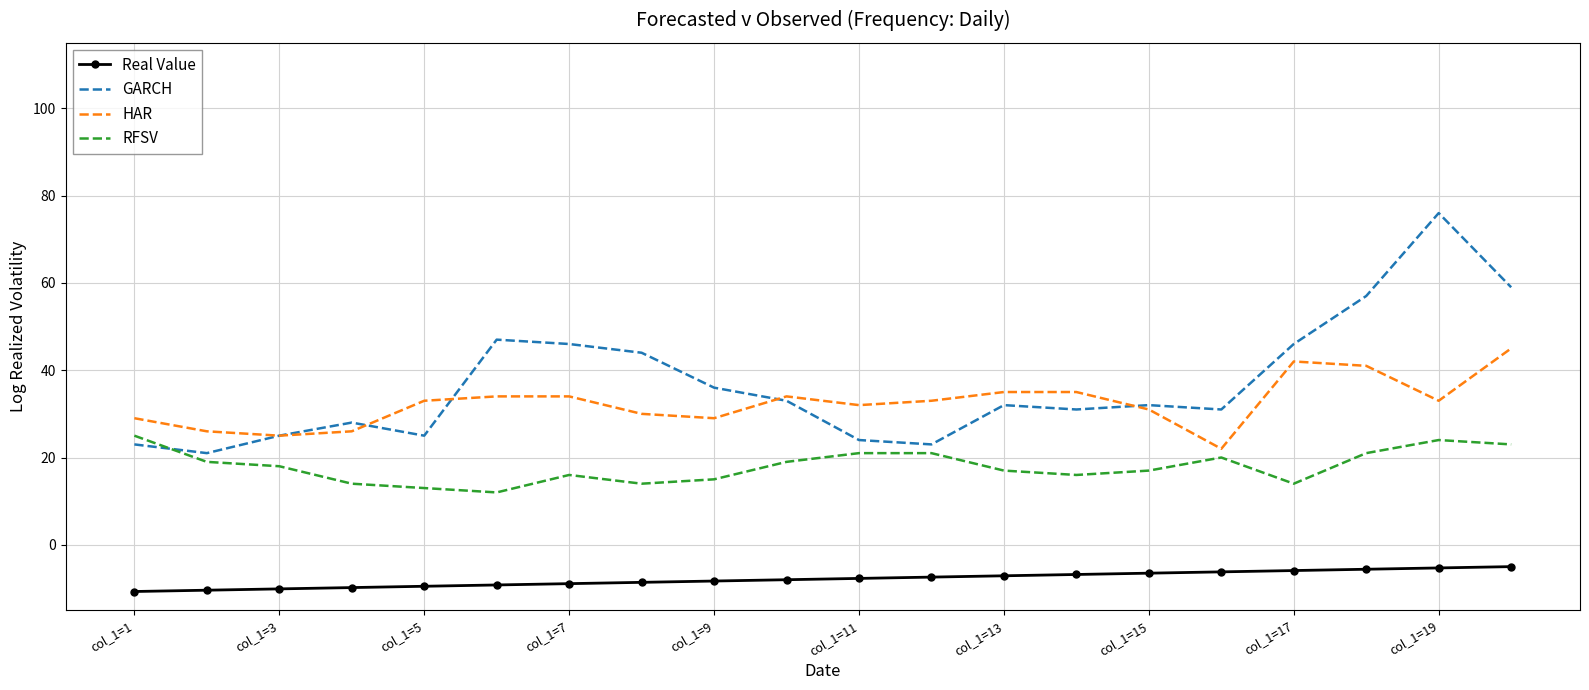

Count the number of data series in this chart.

4